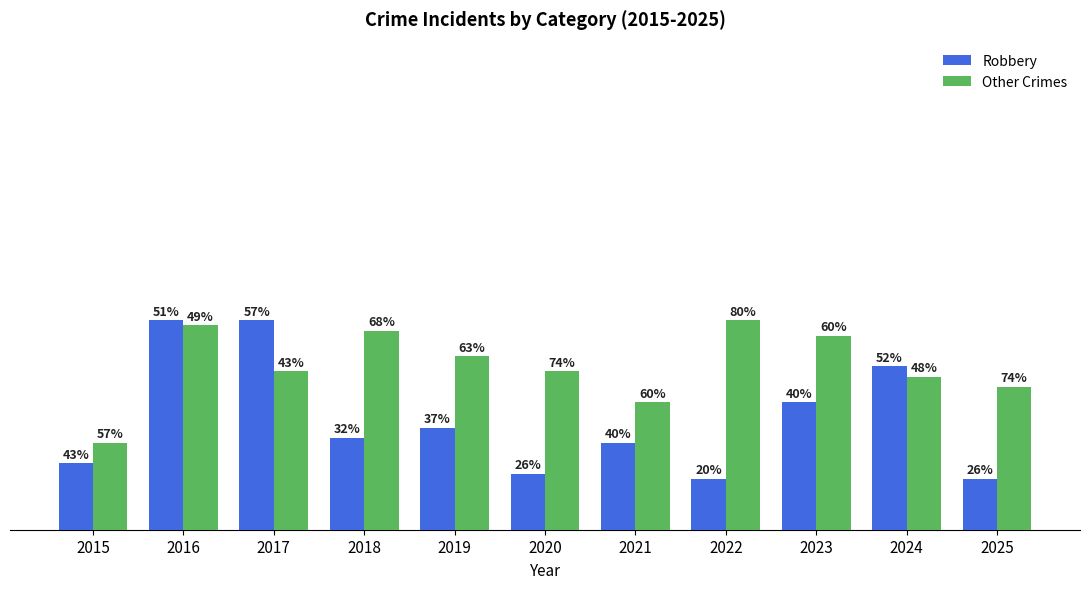

At which category is the sum across all series the highest?

2016